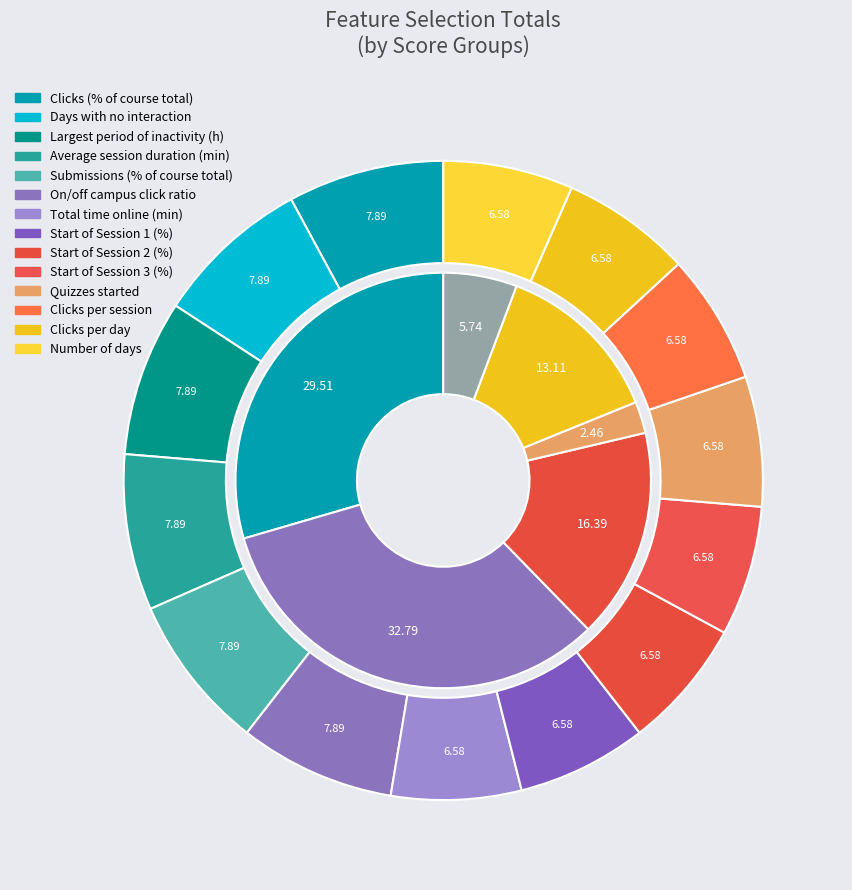

Does Start of Session 10 (%) represent more than half of the total?

No